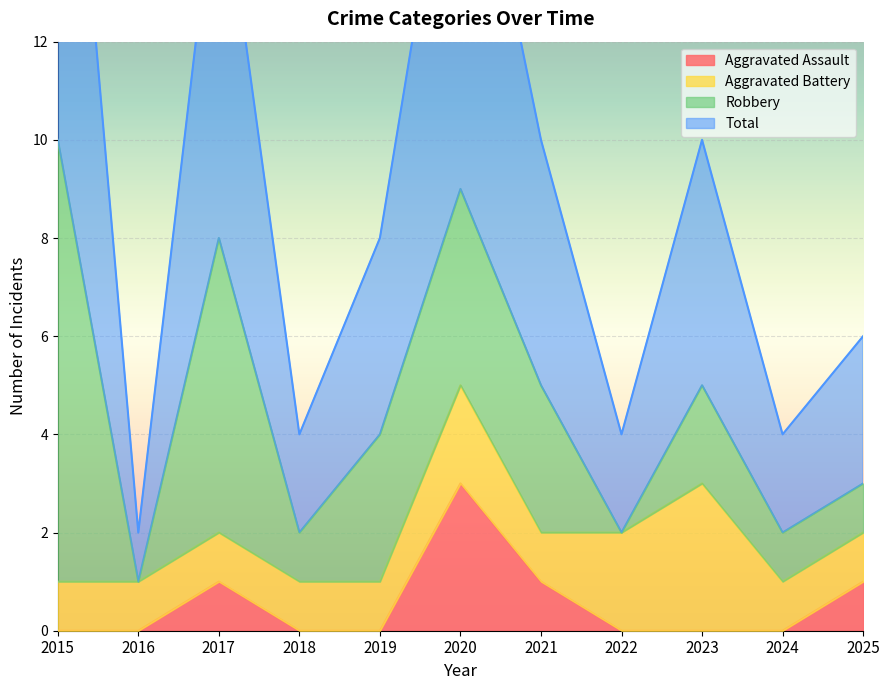

What is the difference between the Aggravated Assault values at 2017 and 2016?

1